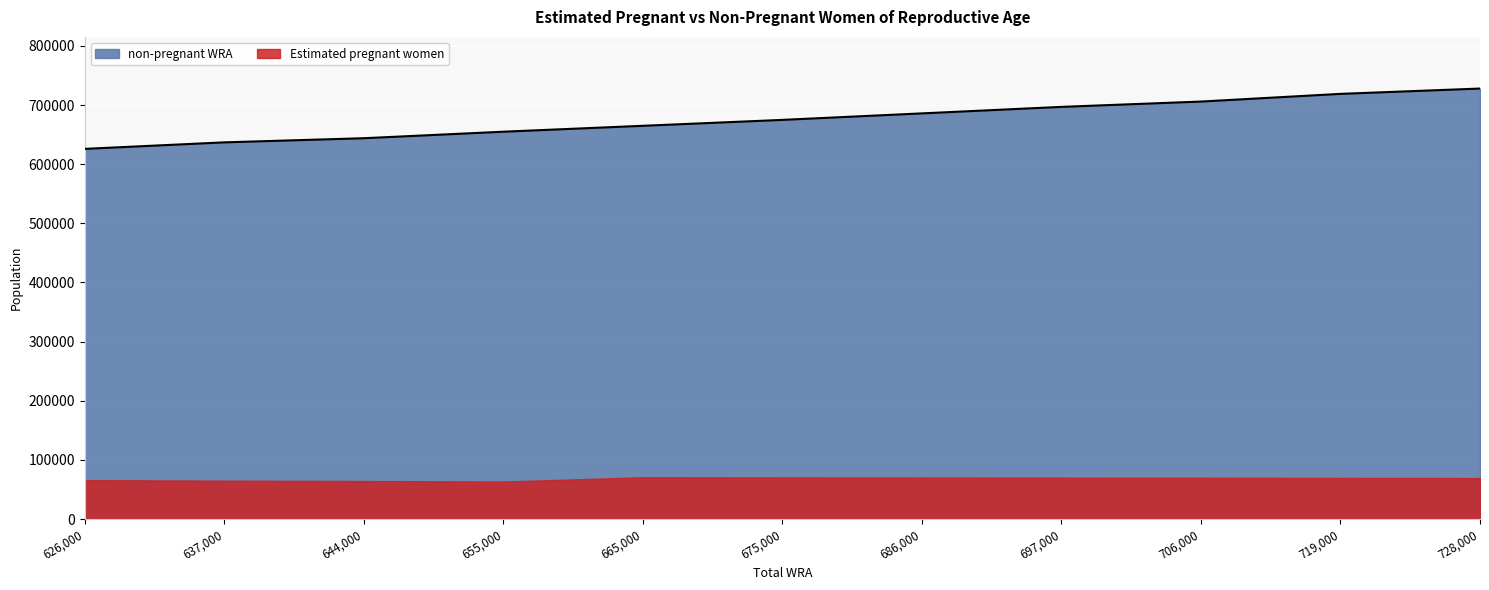

Which label corresponds to the largest value in the chart?

728,000